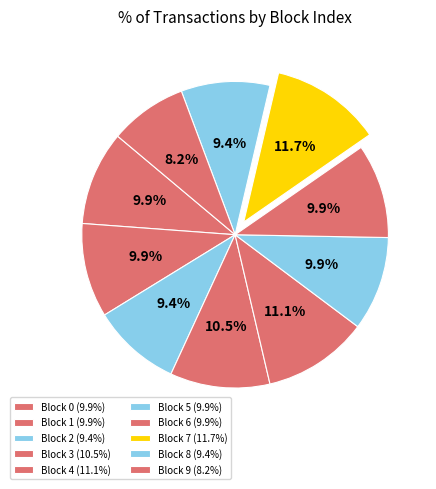

What is the smallest slice in the pie chart?

9